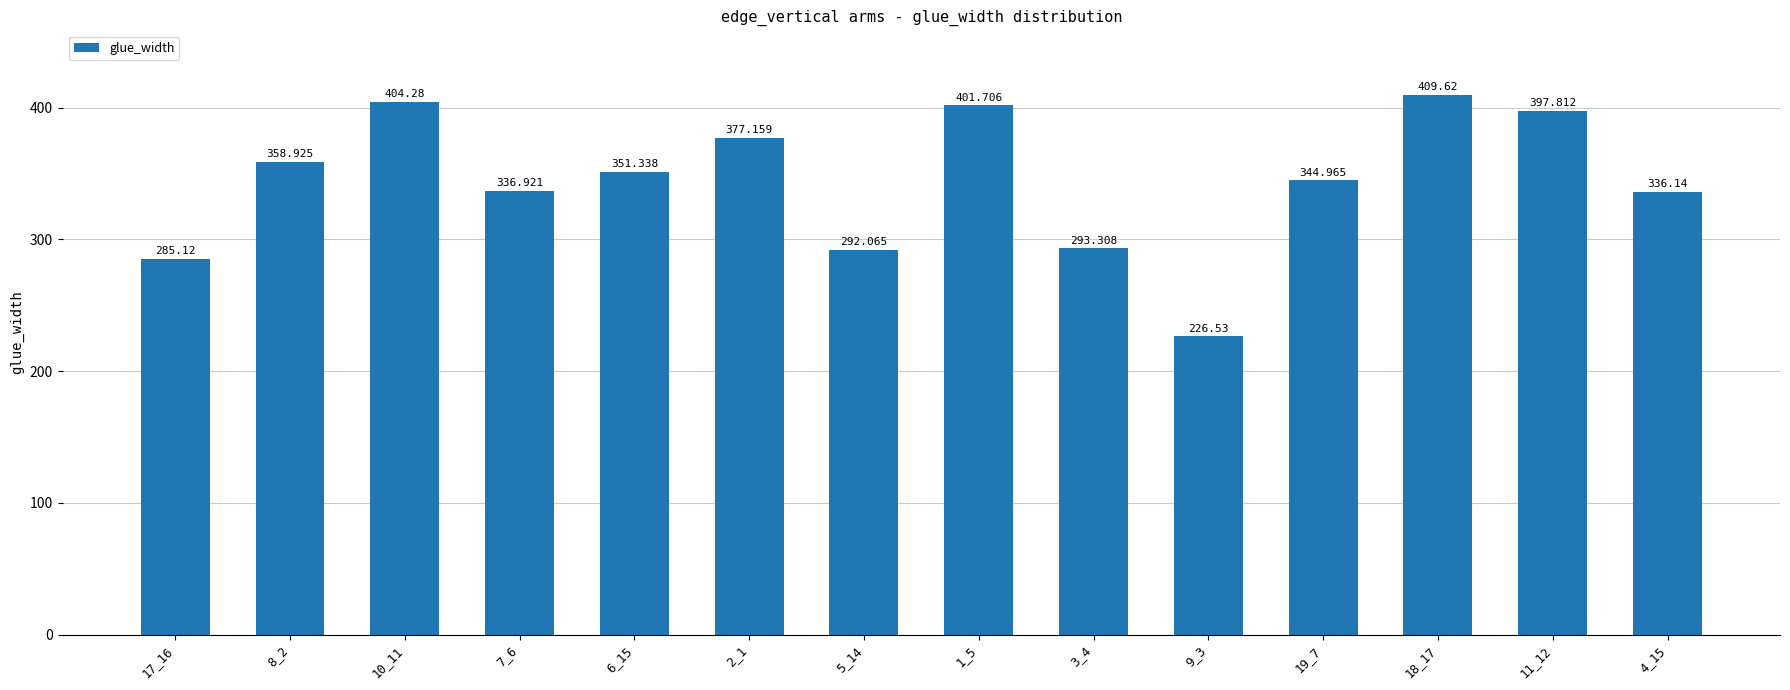

How many data points are above 351?

7